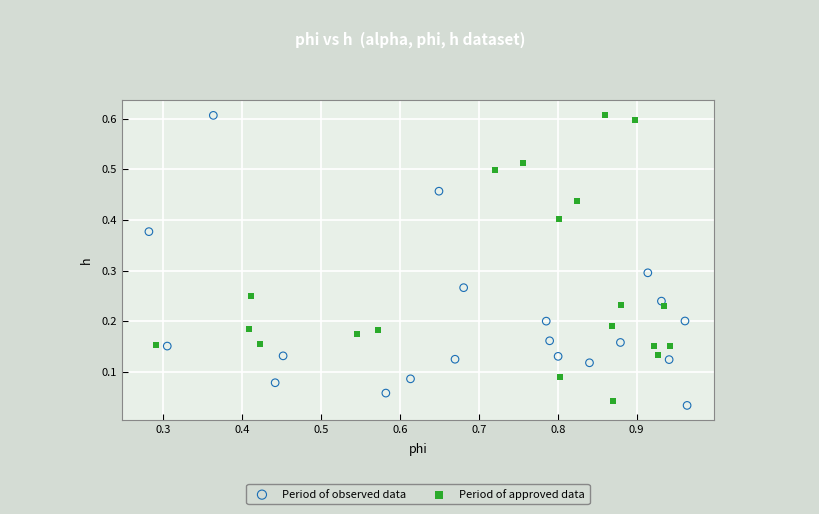

What are all the series names shown in the legend?

Period of observed data, Period of approved data